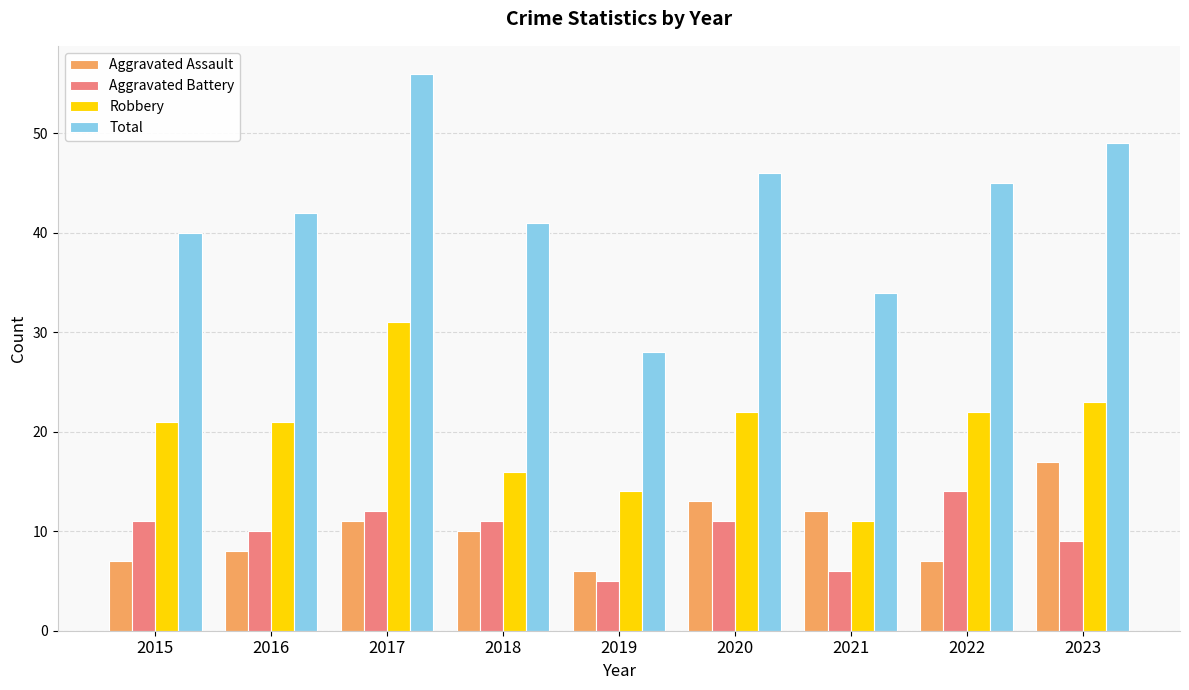

What is the average value of the Aggravated Assault series?

10